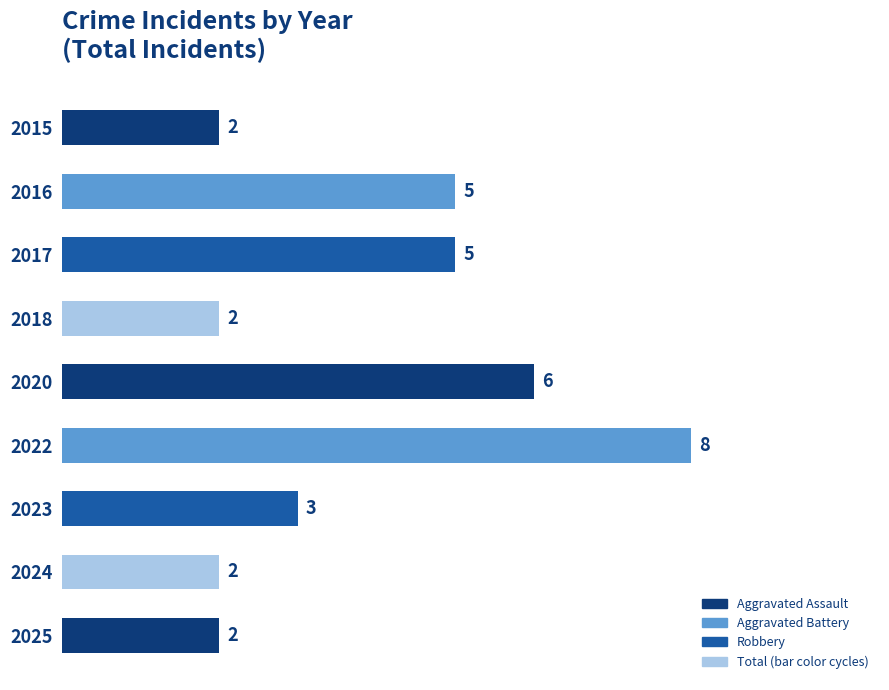

Reading bottom to top, extract all data points from this chart.

2	2	3	8	6	2	5	5	2